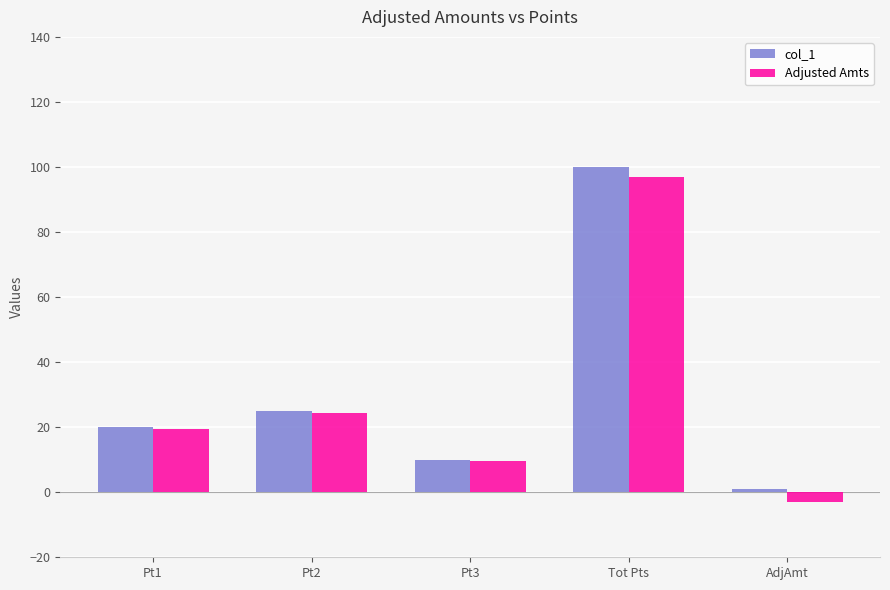

How many groups of bars are there?

5